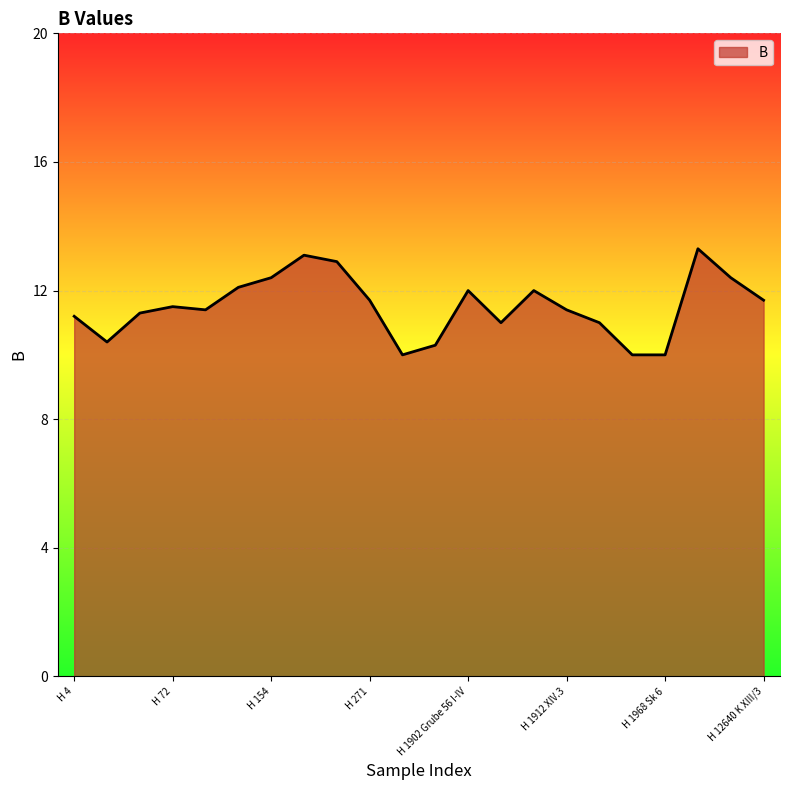

What is the difference between the maximum and minimum values?

3.3